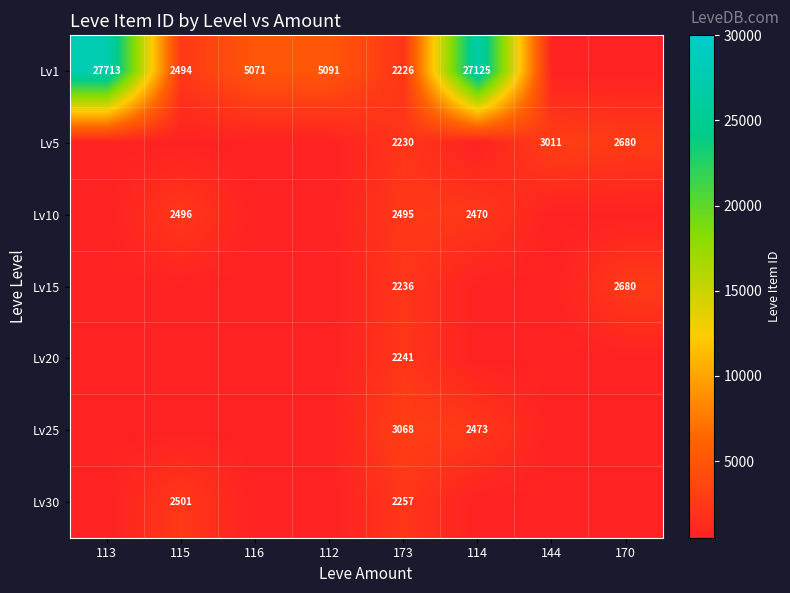

Is it true that Lv1 equals 43857 at 114?

False